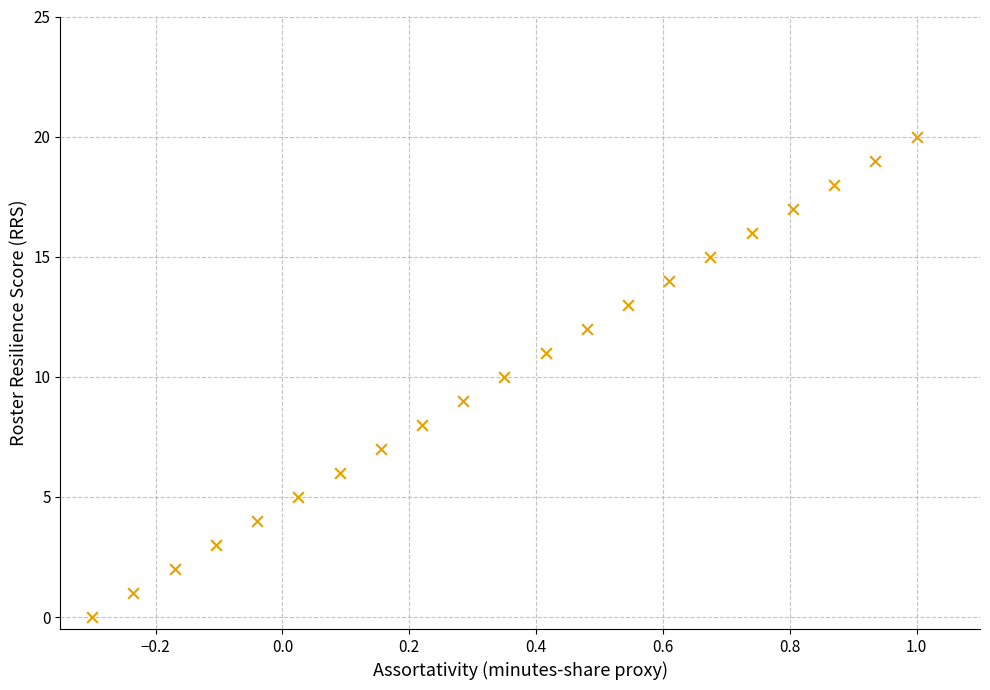

Count the number of points in this scatter plot.

21